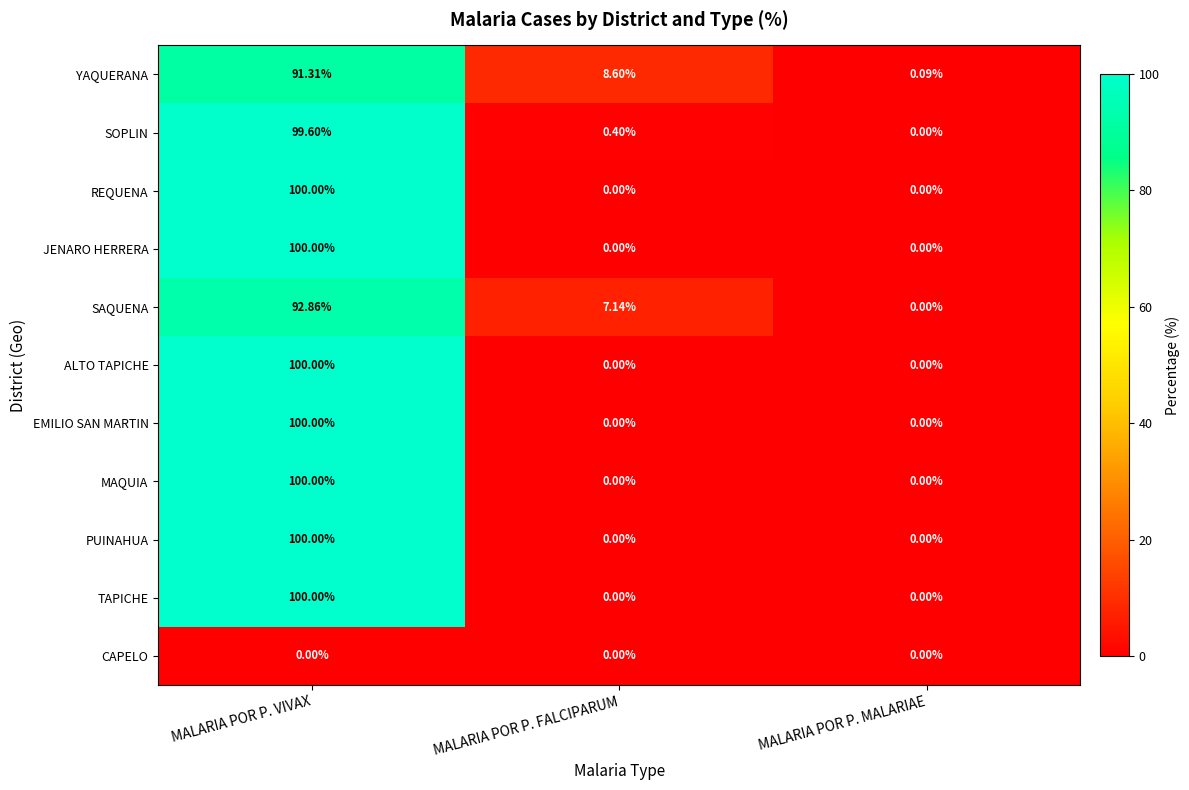

At which category is the sum across all series the highest?

MALARIA POR P. VIVAX